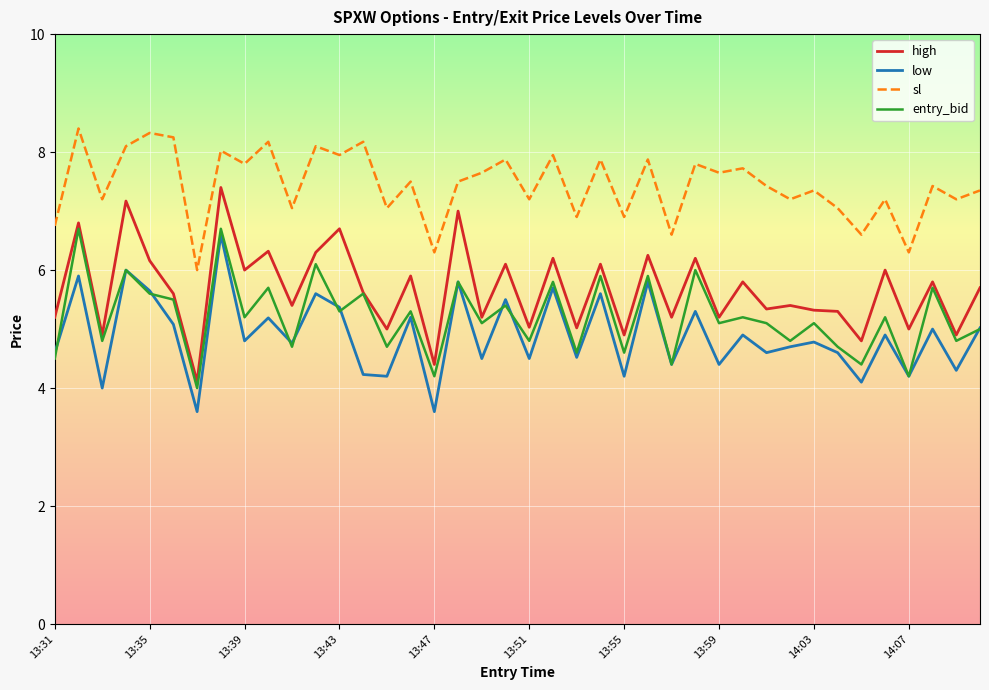

Is this an area chart (filled region under the line)?

No